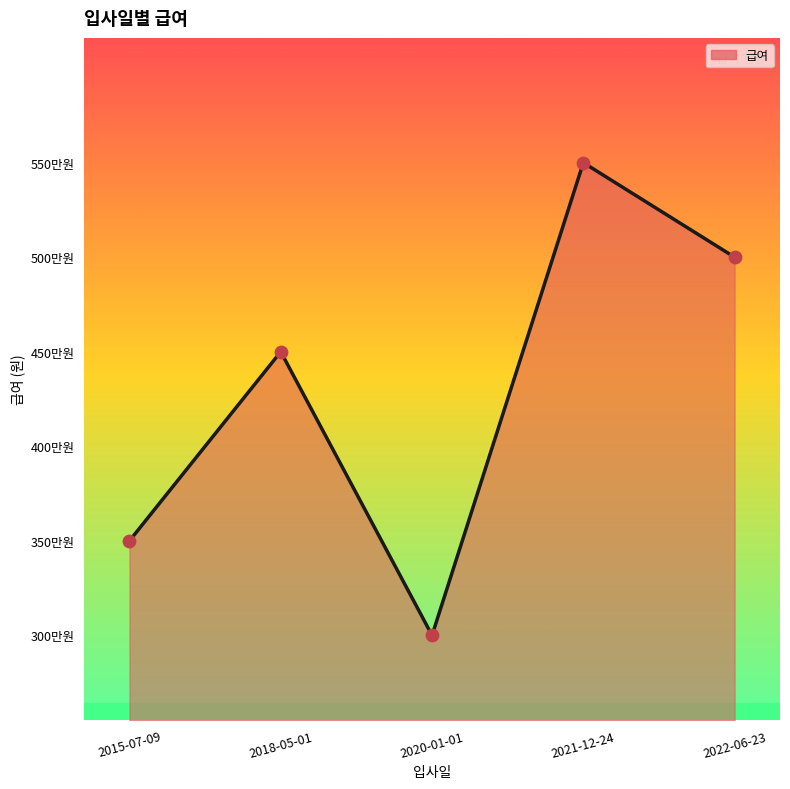

What is the ratio of the value at 2015-07-09 to the value at 2021-12-24?

0.6